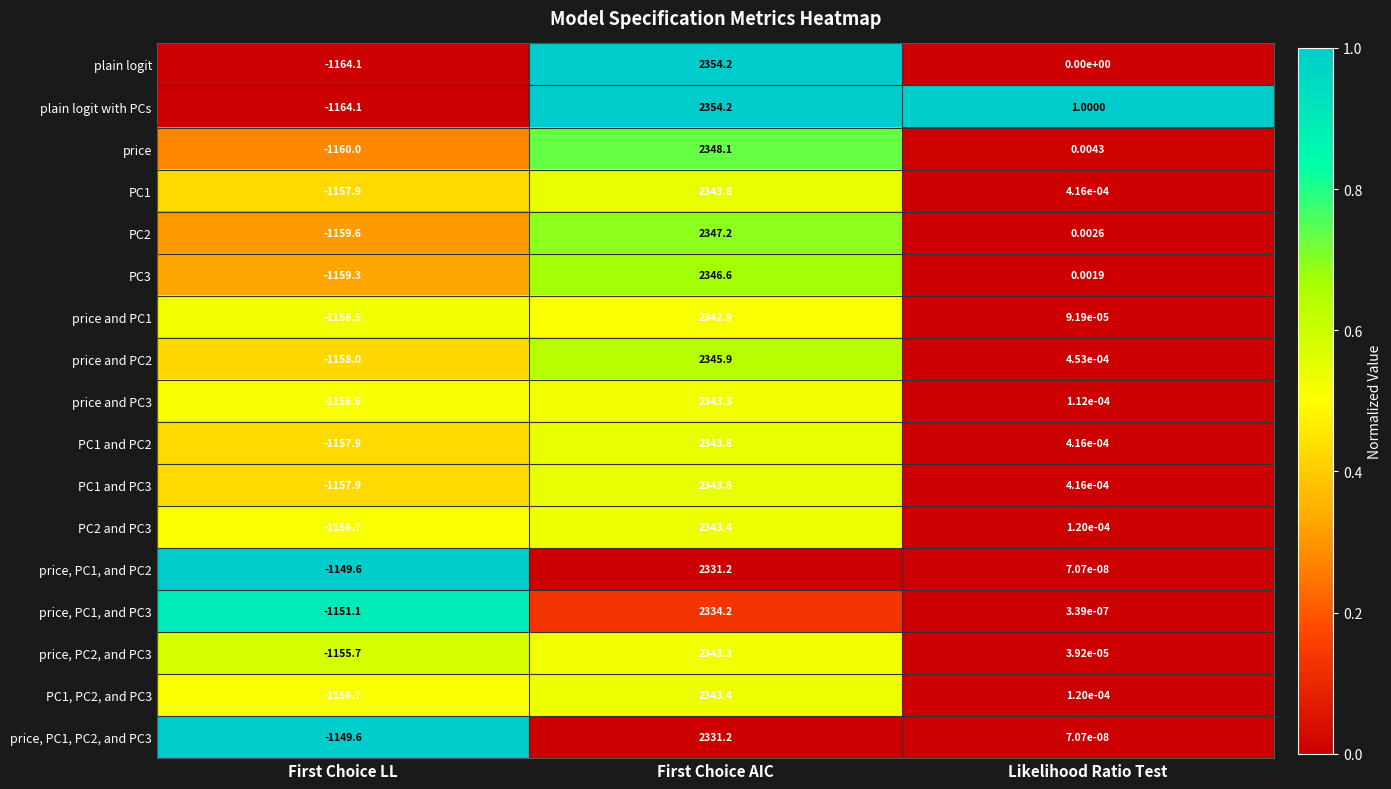

Rank the categories by plain logit with PCs value from highest to lowest.

First Choice AIC, Likelihood Ratio Test, First Choice LL